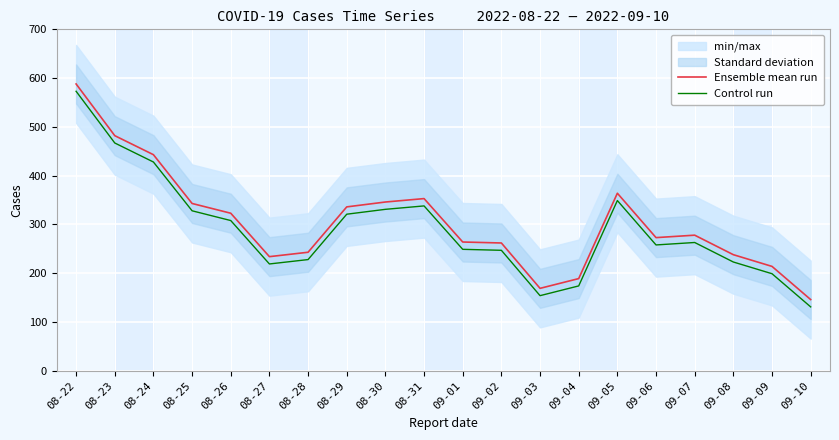

What is the difference between the Control run values at 09-09 and 09-03?

45